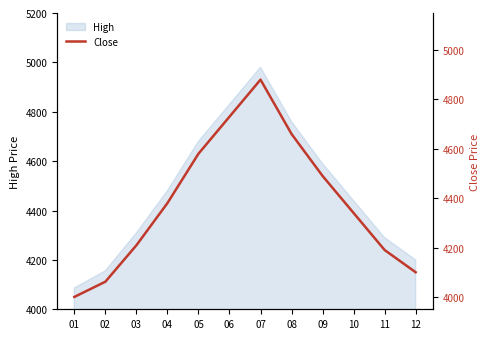

What is the change in value from 03 to 10?

+130.8